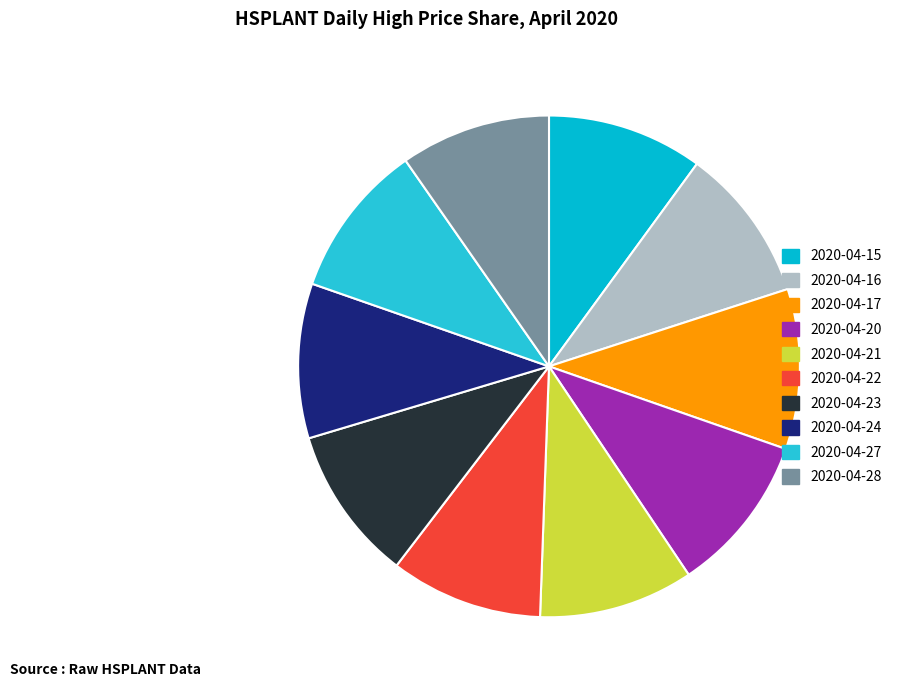

Rank the categories by value from lowest to highest.

2020-04-28, 2020-04-22, 2020-04-16, 2020-04-21, 2020-04-23, 2020-04-24, 2020-04-27, 2020-04-15, 2020-04-20, 2020-04-17